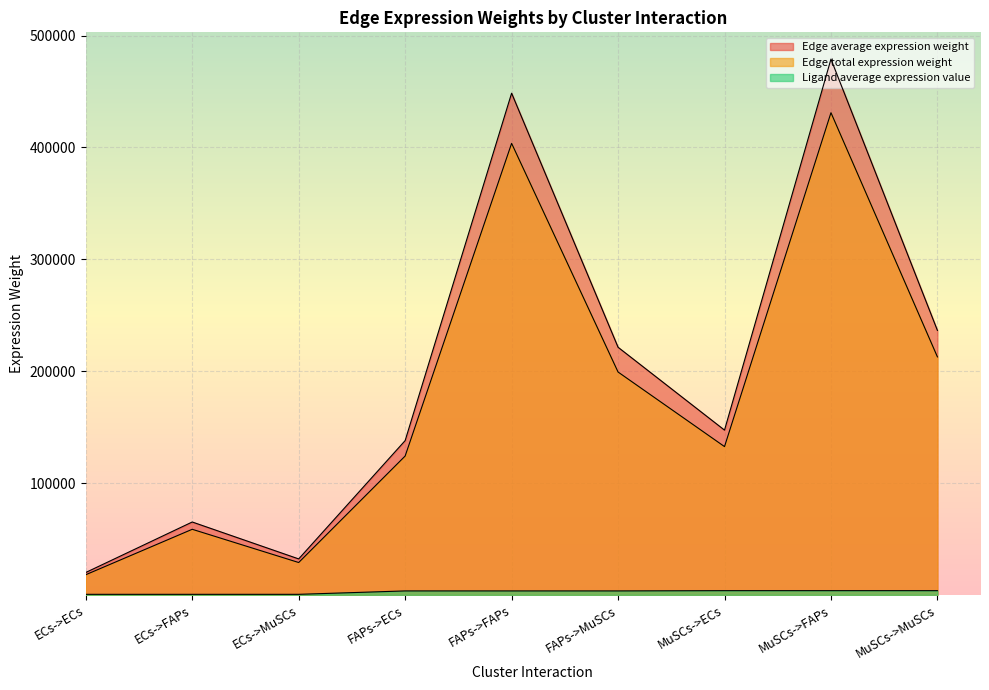

Reading left to right, extract all data points from this chart.

Edge average expression weight: 20043.3	65167.7	32166.9	137937.4	448483.0	221372.4	147300.5	478925.7	236399.0
Edge total expression weight: 18038.9	58650.9	28950.2	124143.7	403634.7	199235.2	132570.5	431033.2	212759.1
Ligand average expression value: 516.8	516.8	516.8	3556.5	3556.5	3556.5	3797.9	3797.9	3797.9